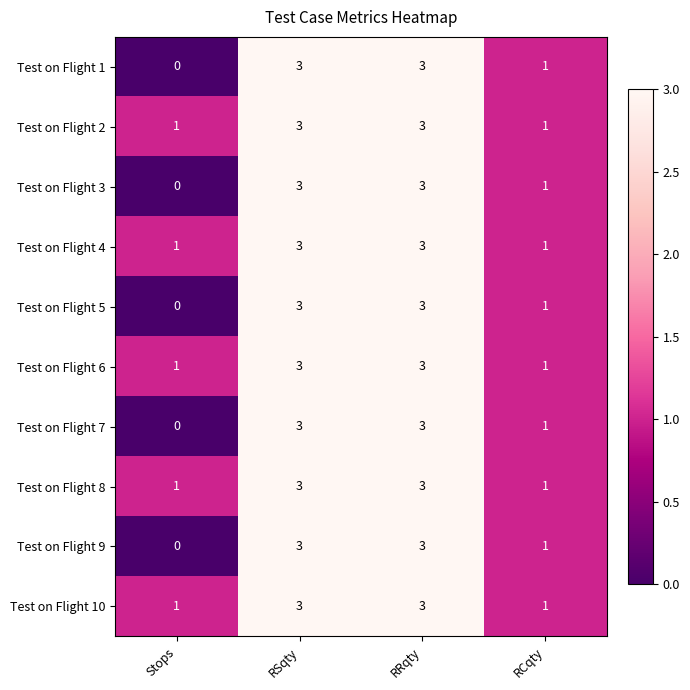

What is the total value across all series at RSqty?

30